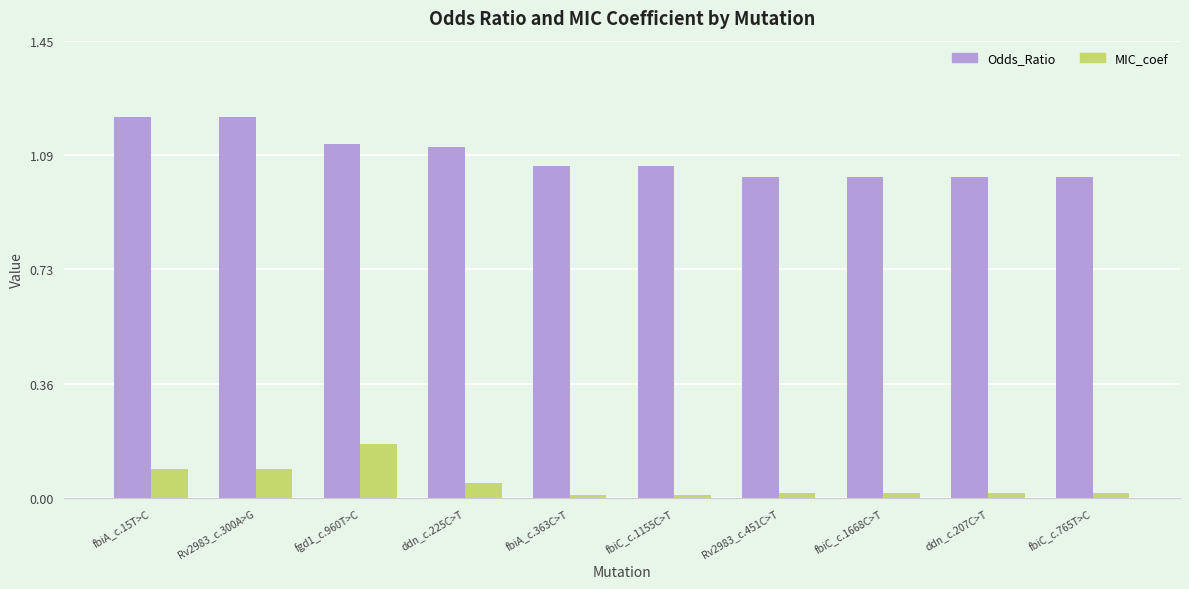

What position from the right is ddn_c.225C>T?

7